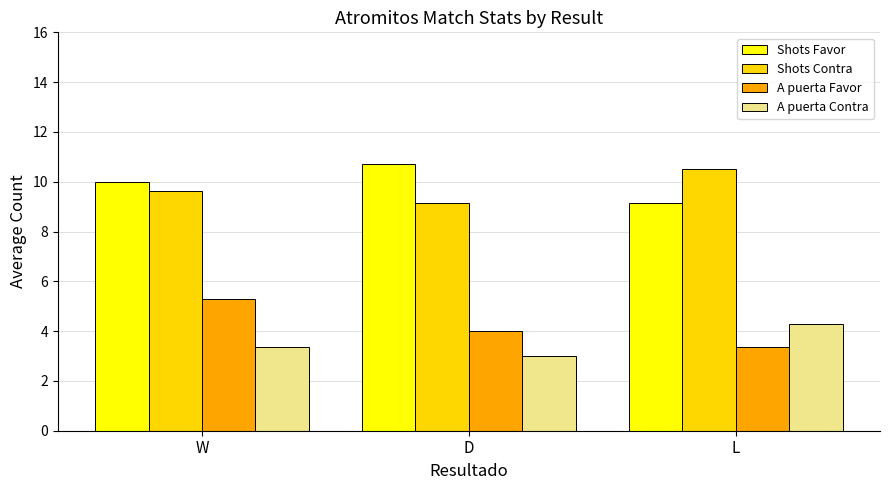

What position from the left is D?

2